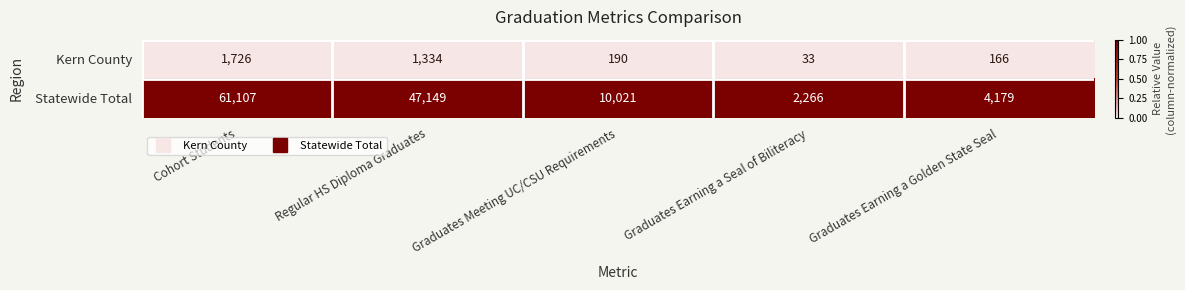

Is the value of Kern County at Graduates Meeting UC/CSU Requirements greater than the value of Statewide Total at Graduates Earning a Seal of Biliteracy?

No